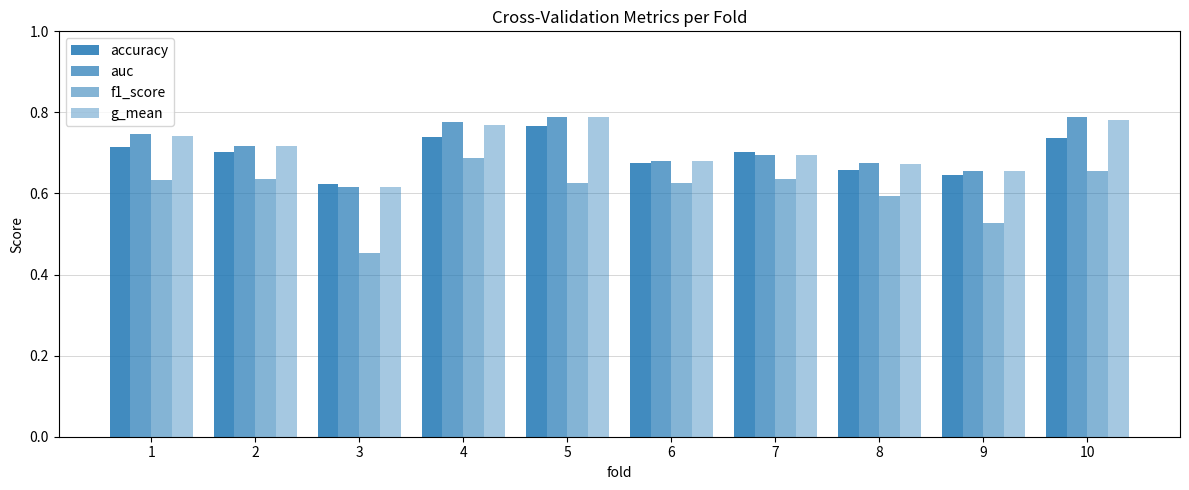

List the series in order of their peak value, highest first.

auc, g_mean, accuracy, f1_score